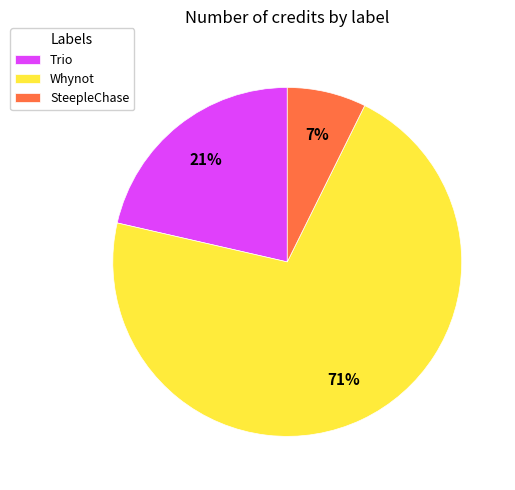

To the nearest percent, what is the combined percentage of Trio and Whynot?

93%